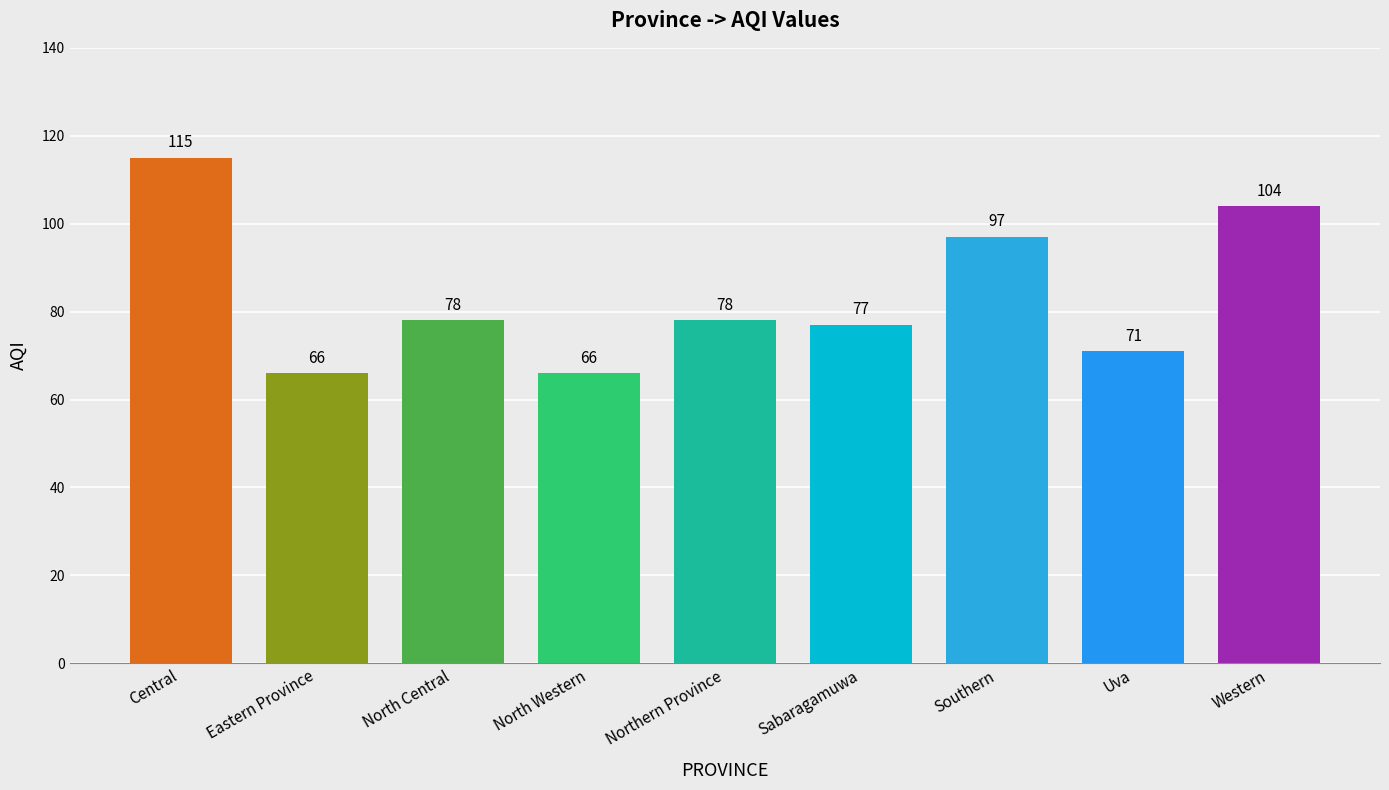

True or false: the data shows 71 at Uva.

True